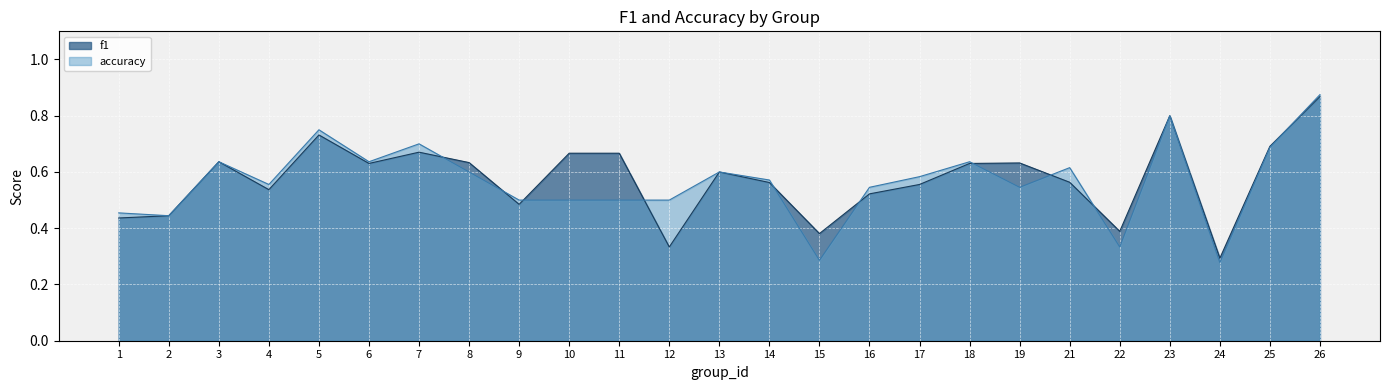

Is it true that f1 equals 0.7 at 5?

True